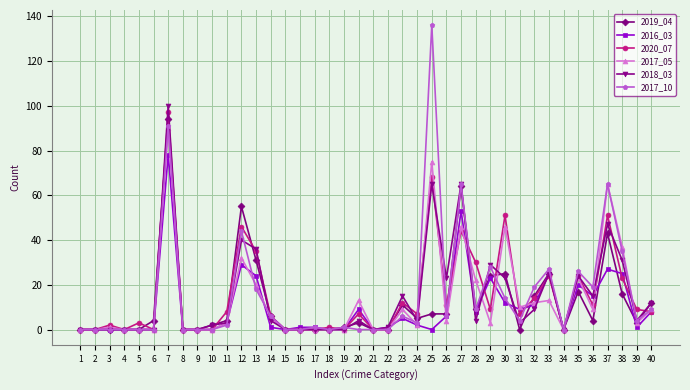

At which category is the sum across all series the highest?

7